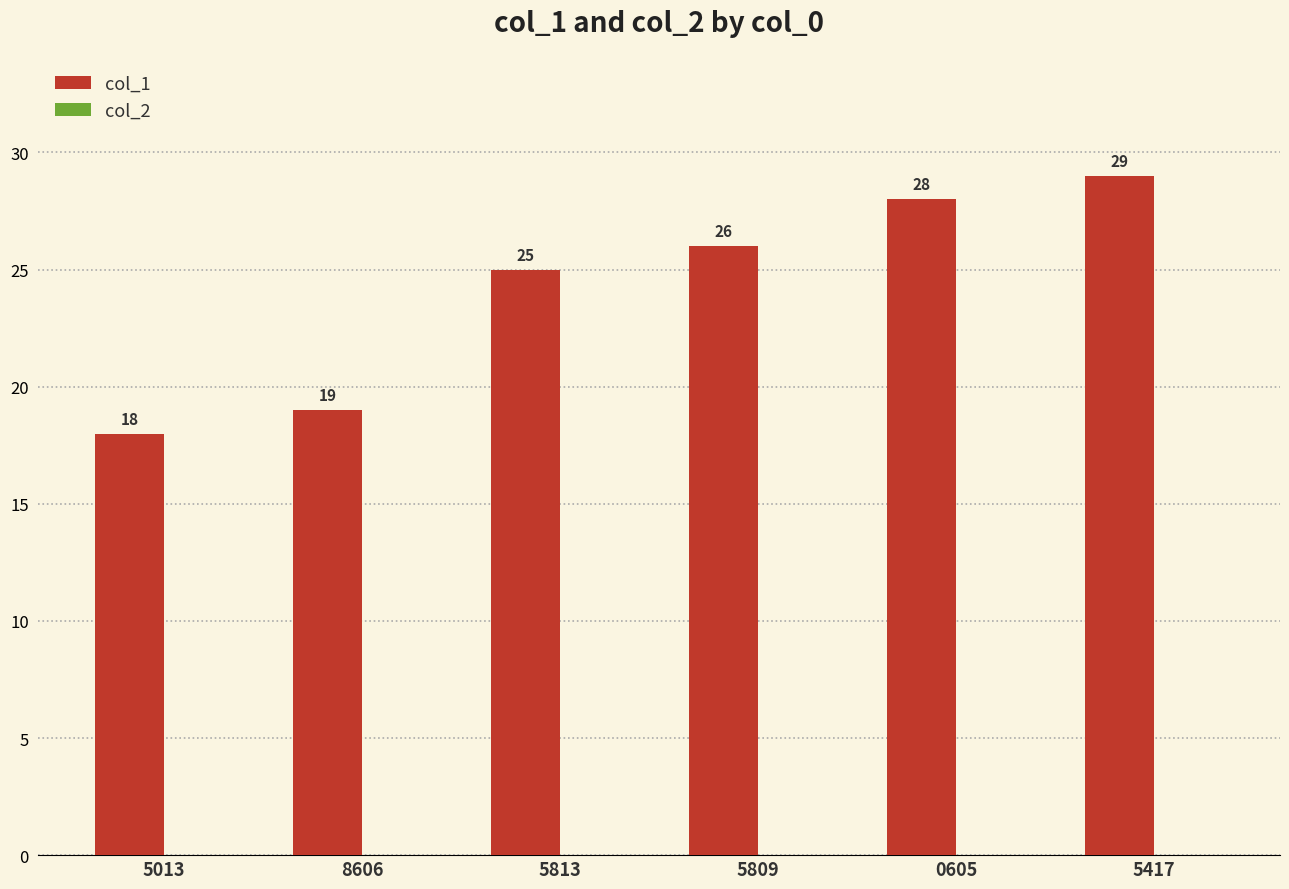

How many bars are there in total?

6